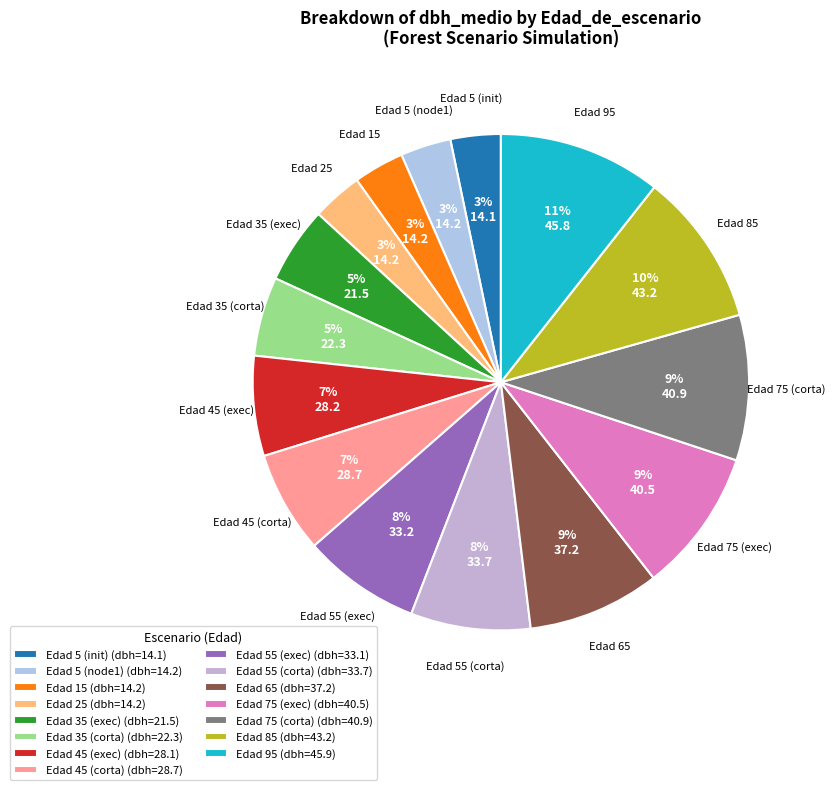

To the nearest percent, what is the difference between the Edad 75 (corta) and Edad 5 (node1) slice percentages?

6%